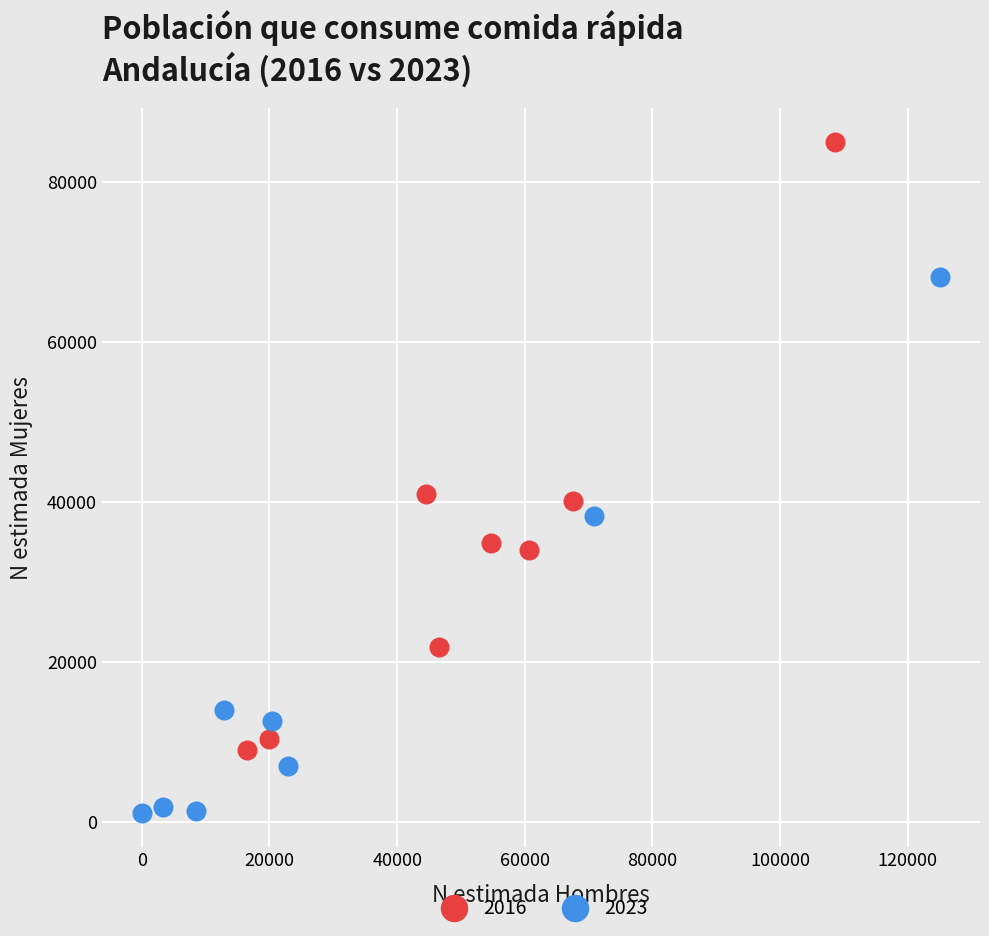

Which series reaches the maximum Y coordinate?

2016